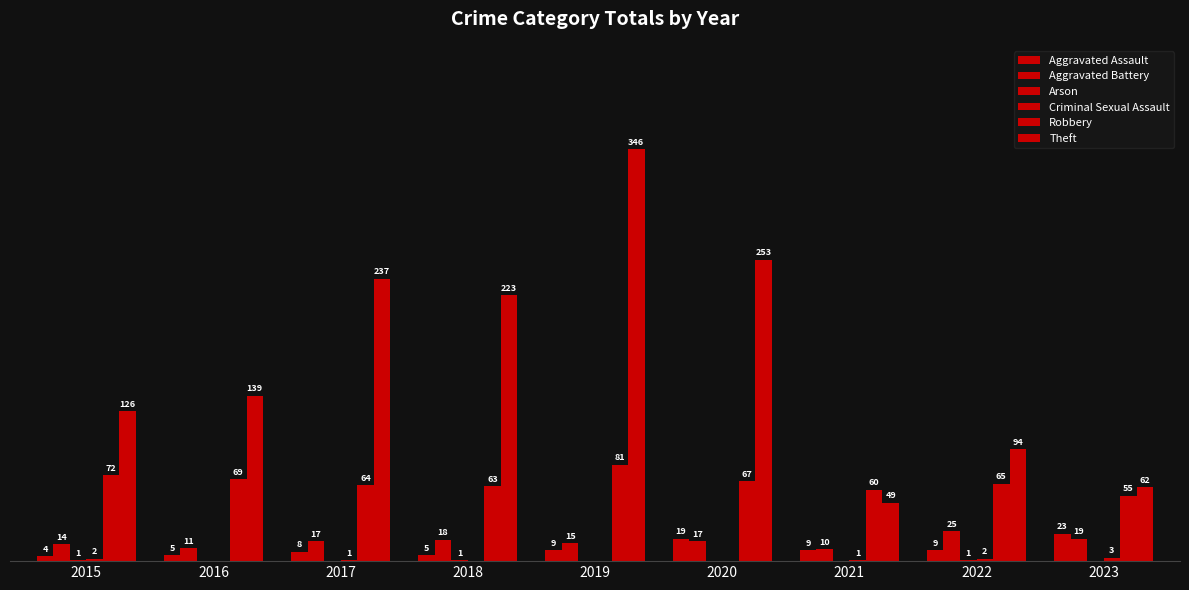

Reading left to right, transcribe all the data shown in this chart.

Aggravated Assault: 4	5	8	5	9	19	9	9	23
Aggravated Battery: 14	11	17	18	15	17	10	25	19
Arson: 1	0	0	1	0	0	0	1	0
Criminal Sexual Assault: 2	0	1	0	0	0	1	2	3
Robbery: 72	69	64	63	81	67	60	65	55
Theft: 126	139	237	223	346	253	49	94	62